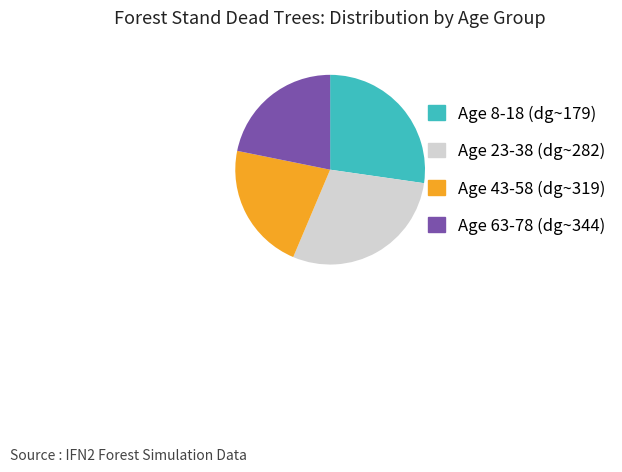

How many segments does this pie chart have?

4